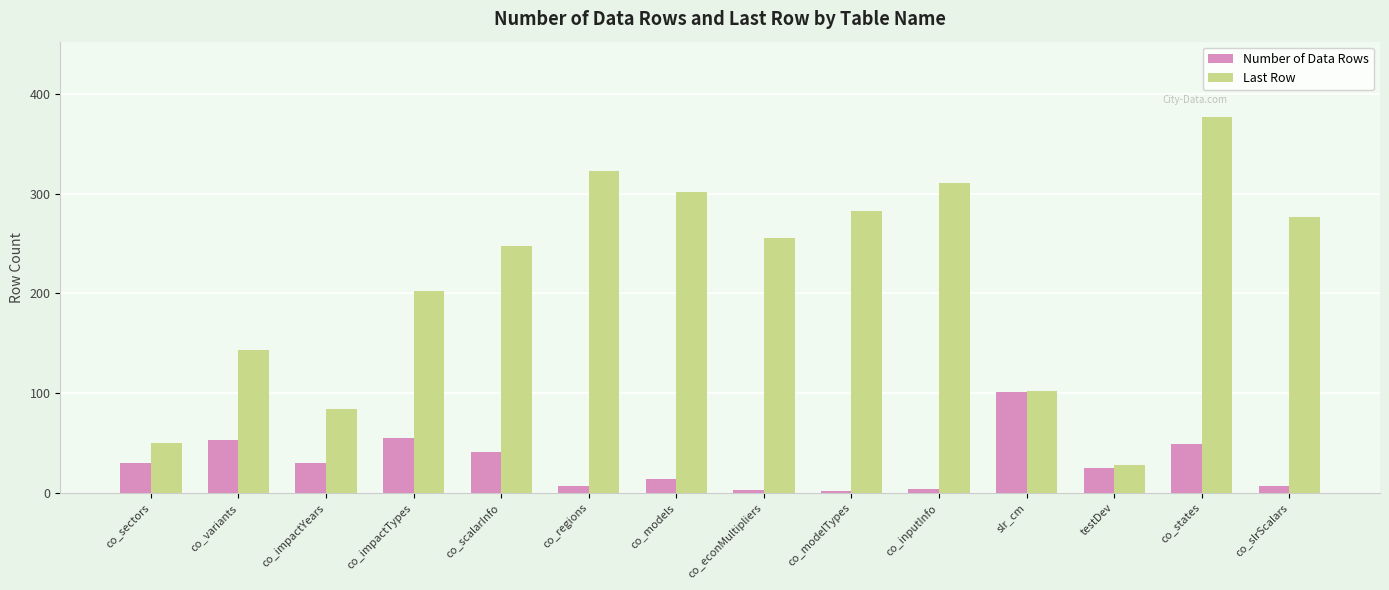

Rank the series at co_scalarInfo from highest to lowest value.

Last Row, Number of Data Rows